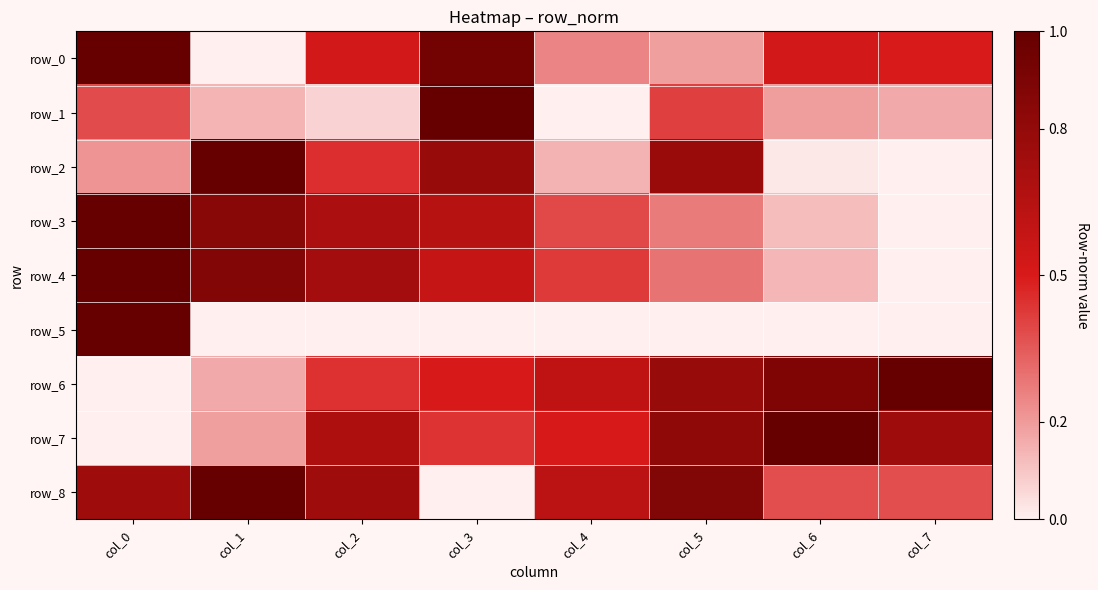

What is the sum of all row_1 values?

2.4